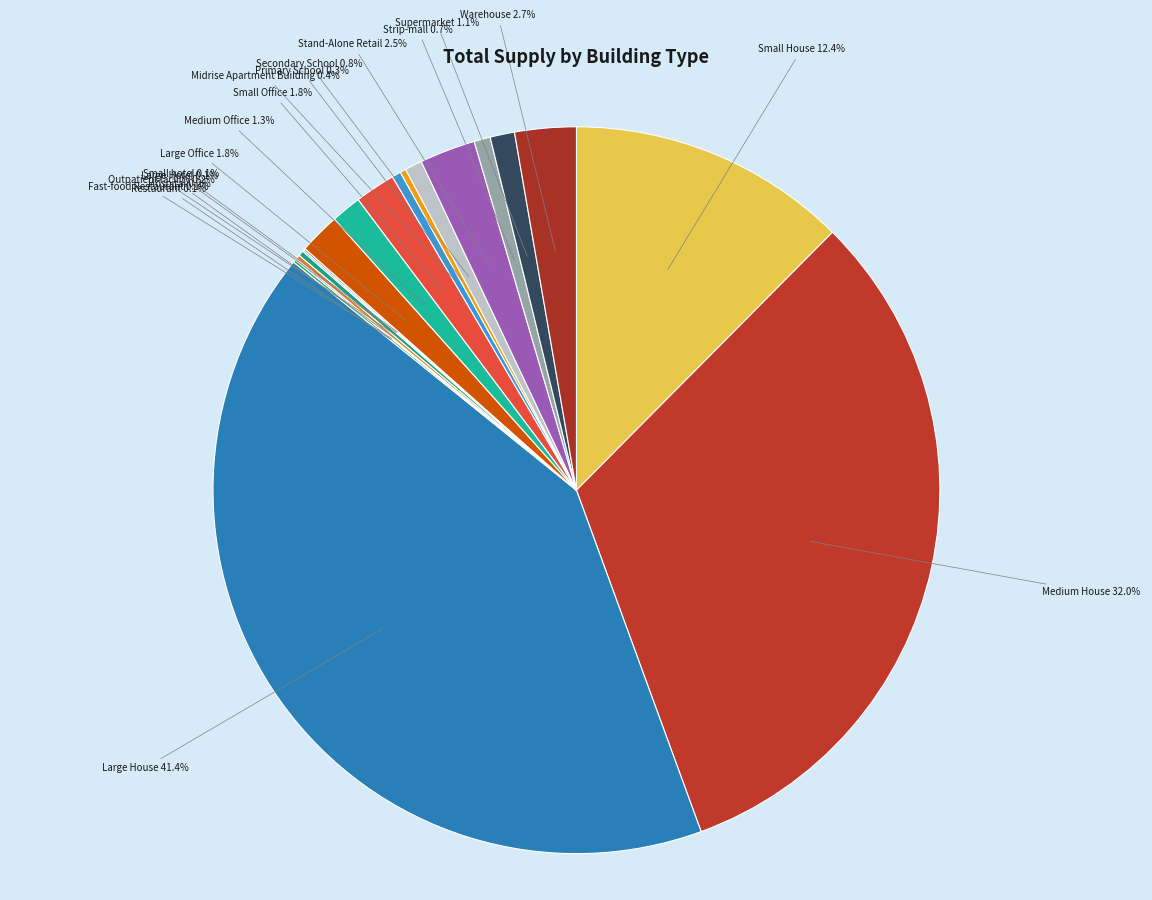

Does any single category account for the majority?

No